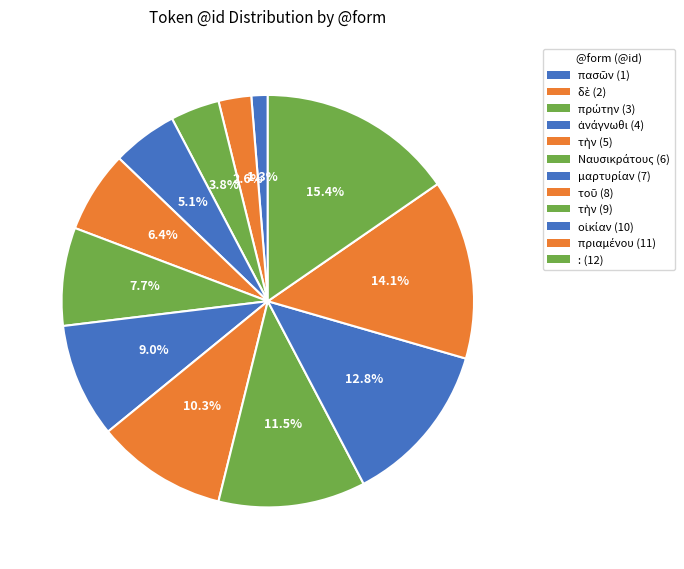

Count the number of slices in the pie.

12